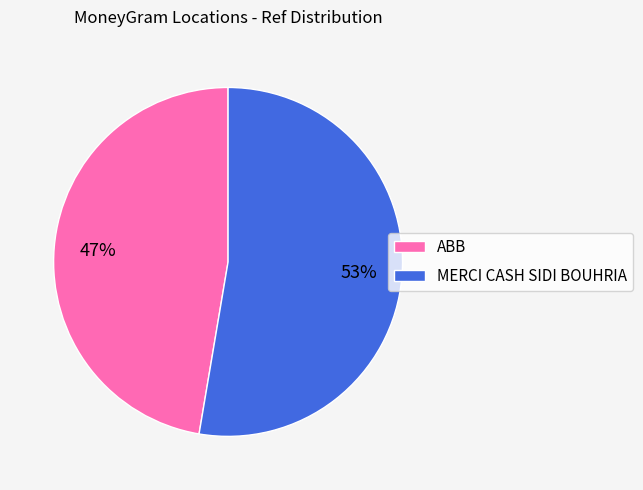

Do MERCI CASH SIDI BOUHRIA and ABB together represent more than half of the pie?

Yes